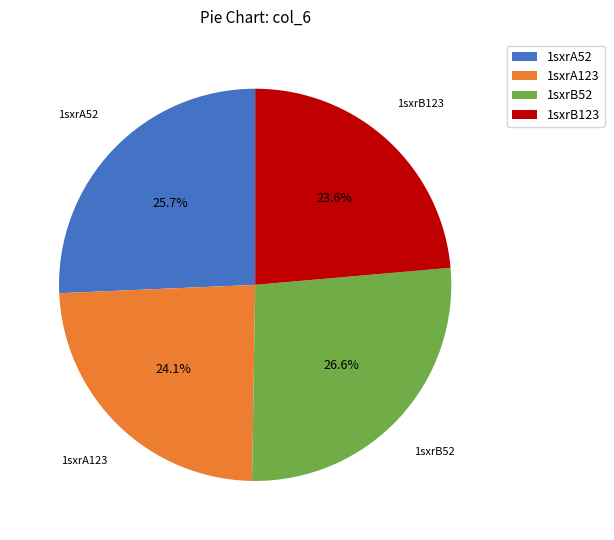

To the nearest percent, what percentage of the pie is 1sxrA52?

26%